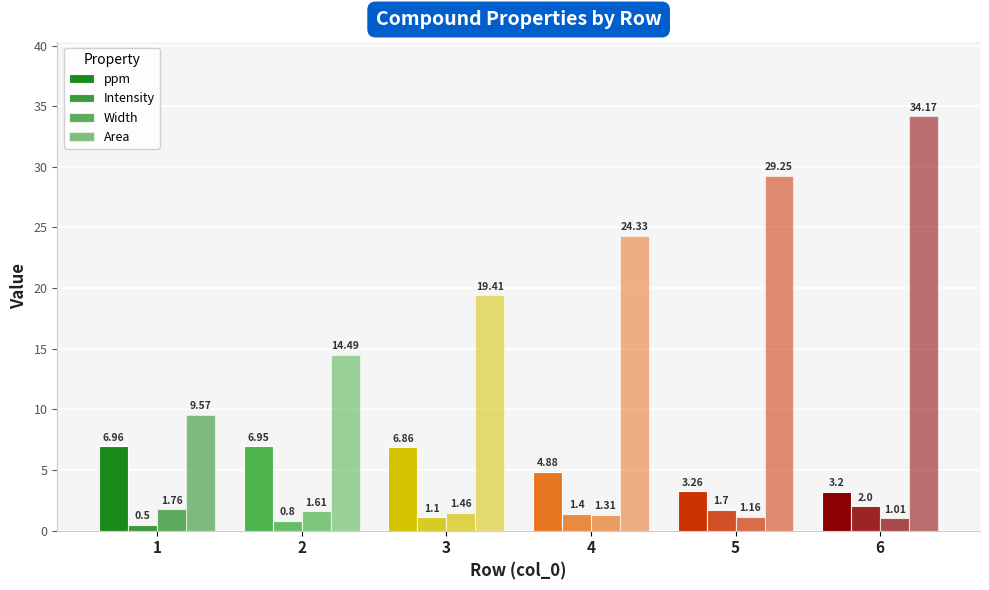

Reading right to left, extract all data points from this chart.

ppm: 3.2	3.3	4.9	6.9	7.0	7.0
Intensity: 2.0	1.7	1.4	1.1	0.8	0.5
Width: 1.0	1.2	1.3	1.5	1.6	1.8
Area: 34.2	29.2	24.3	19.4	14.5	9.6